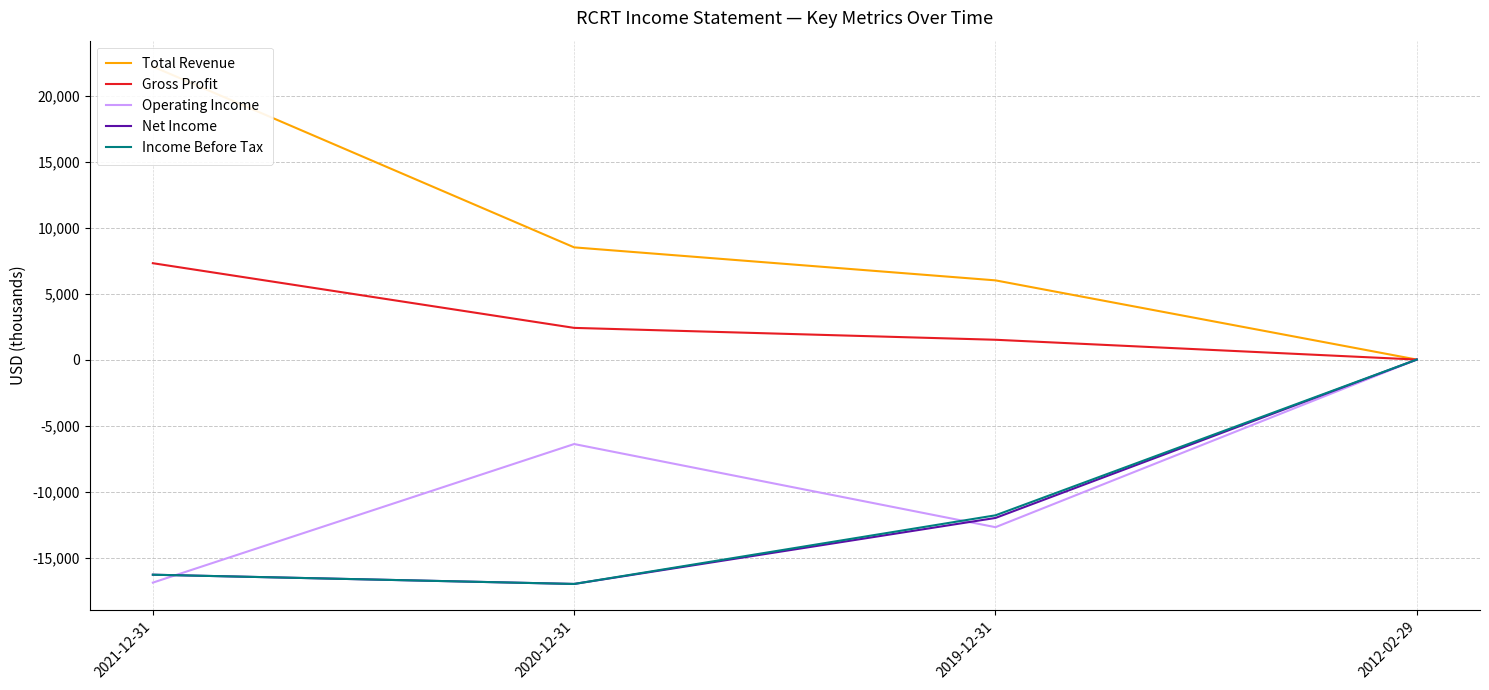

Reading left to right, what are all the values shown in this chart?

Total Revenue: 2021-12-31=22200	2020-12-31=8500	2019-12-31=6000	2012-02-29=0
Gross Profit: 2021-12-31=7300	2020-12-31=2400	2019-12-31=1500	2012-02-29=0
Operating Income: 2021-12-31=-16900	2020-12-31=-6400	2019-12-31=-12700	2012-02-29=0
Net Income: 2021-12-31=-16300	2020-12-31=-17000	2019-12-31=-12000	2012-02-29=0
Income Before Tax: 2021-12-31=-16300	2020-12-31=-17000	2019-12-31=-11800	2012-02-29=0